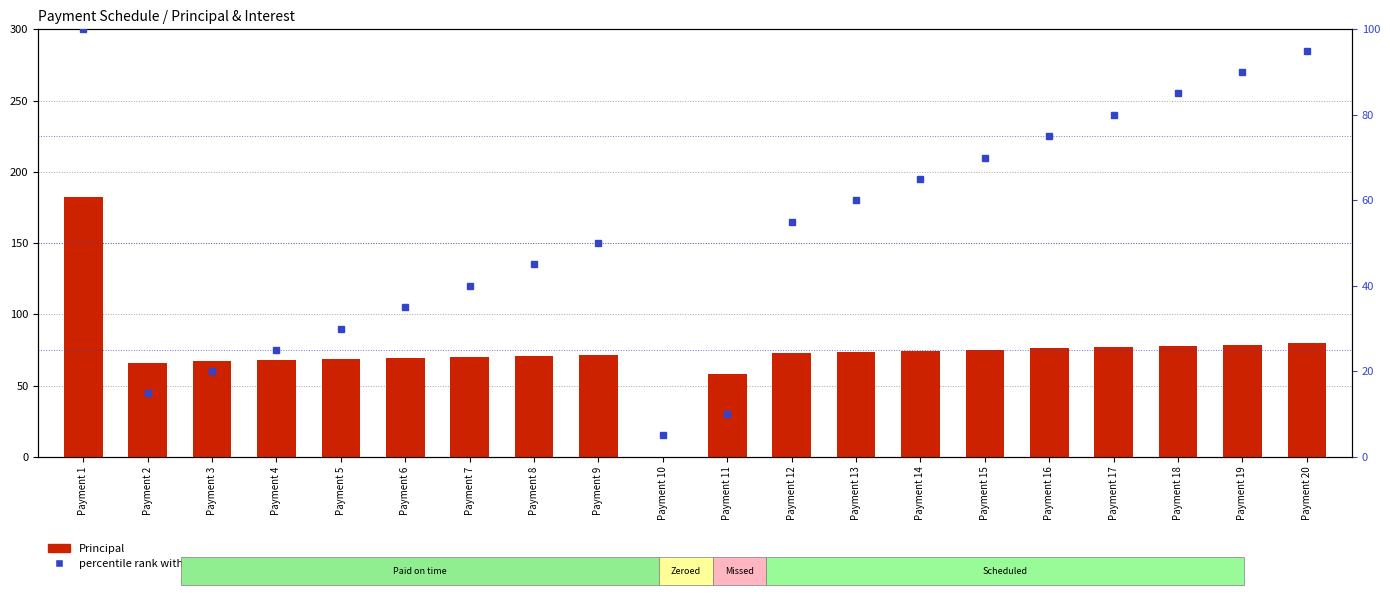

How many groups of bars are there?

20